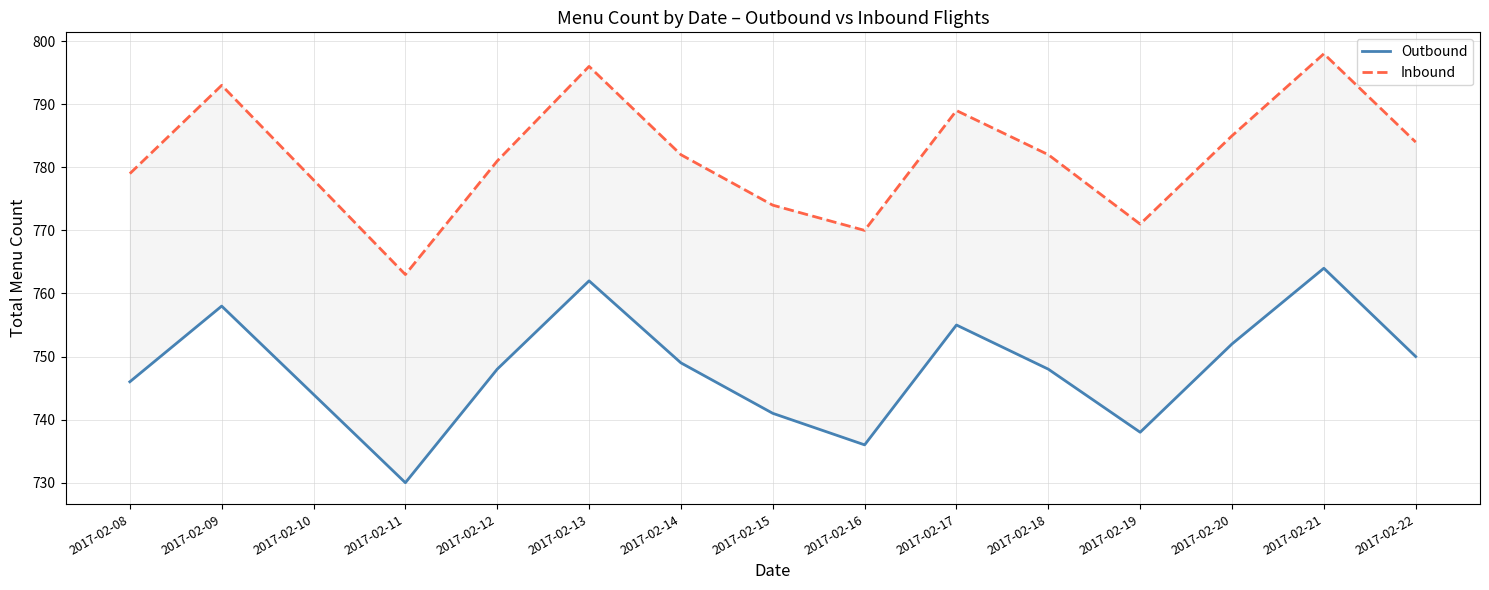

List the series in order of their peak value, highest first.

Inbound, Outbound